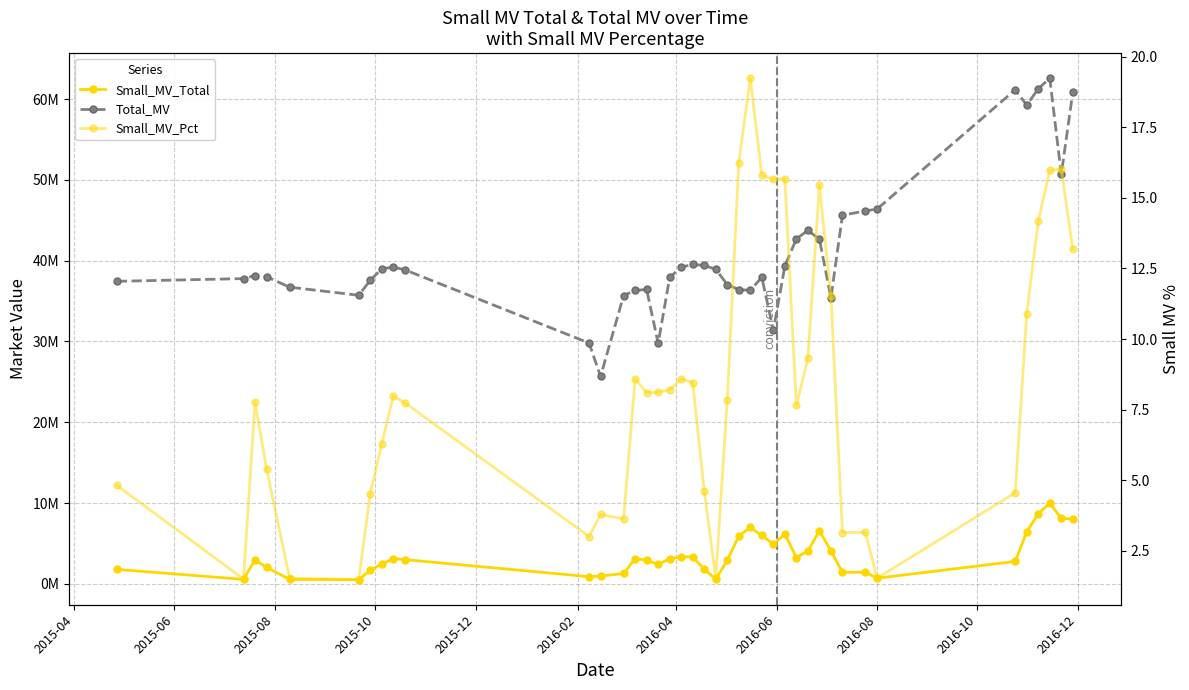

True or false: Total_MV and Small_MV_Total cross at least once.

False